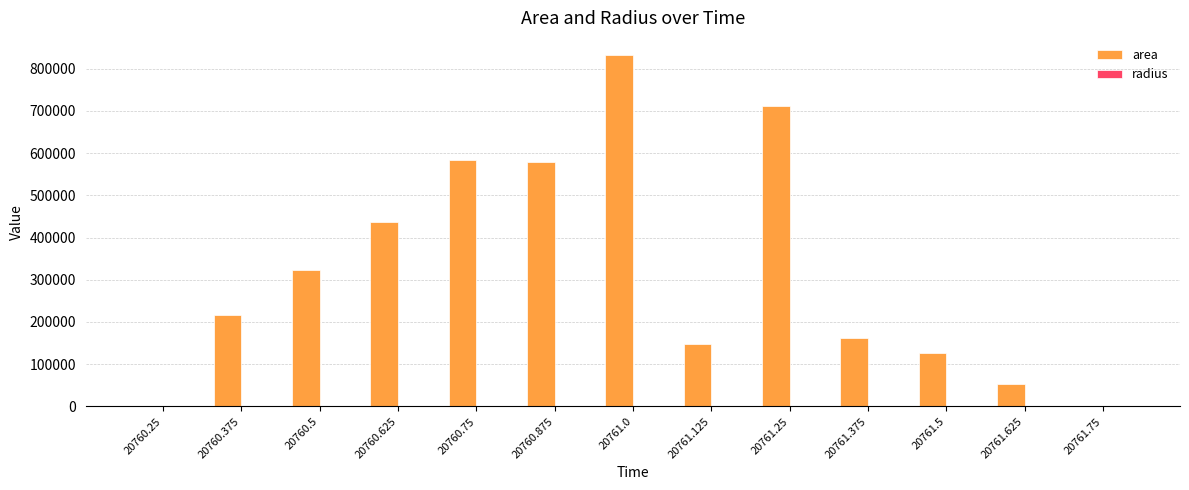

Which series has the largest total across all categories?

area